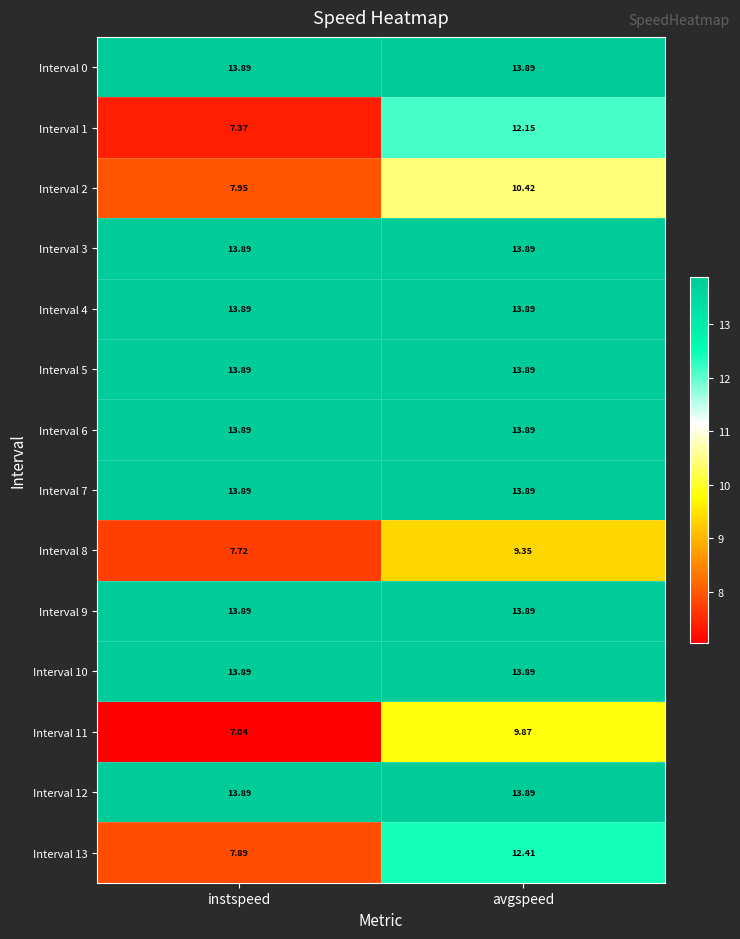

List the labels in order of Interval 13 value, smallest first.

instspeed, avgspeed